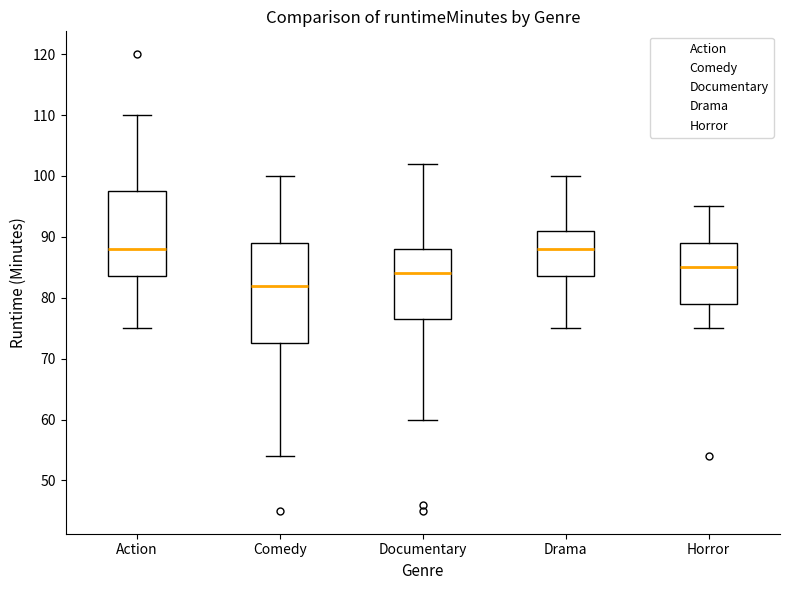

Reading left to right, read every box against the y-axis: the position of its median line, the range the box covers, and the ends of its whiskers. The values are not printed on the chart, so give them approximately, as read against the axis.

Action: median 88, box 84 to 98, whiskers 75 to 110
Comedy: median 82, box 73 to 89, whiskers 54 to 100
Documentary: median 84, box 77 to 88, whiskers 60 to 102
Drama: median 88, box 84 to 91, whiskers 75 to 100
Horror: median 85, box 79 to 89, whiskers 75 to 95